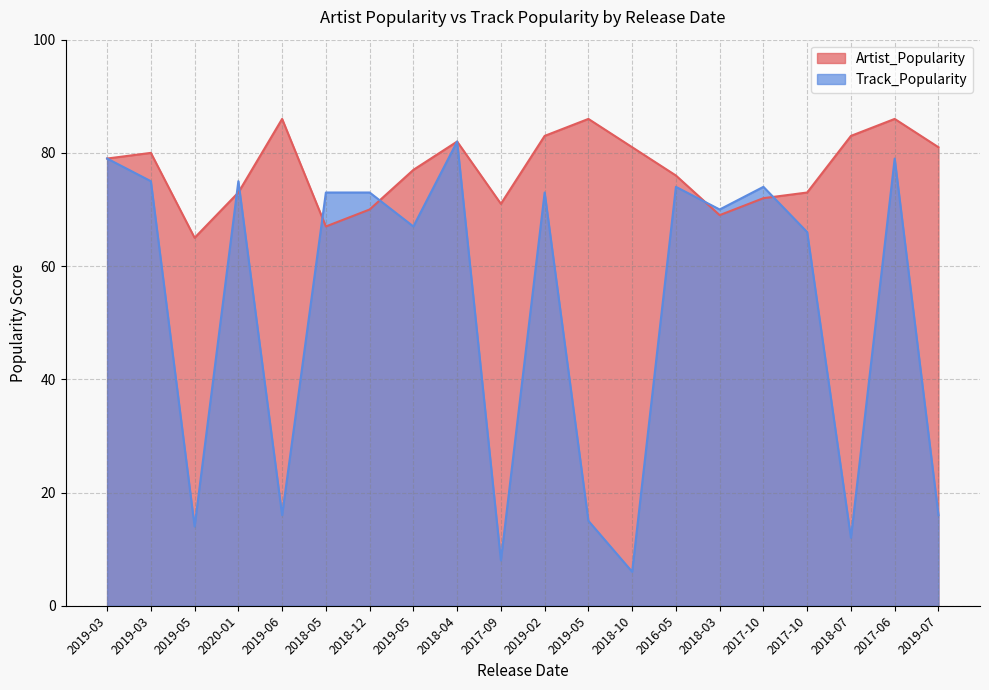

Reading left to right, what are all the values shown in this chart?

Artist_Popularity: 79	80	65	73	86	67	70	77	82	71	83	86	81	76	69	72	73	83	86	81
Track_Popularity: 79	75	14	75	16	73	73	67	82	8	73	15	6	74	70	74	66	12	79	16